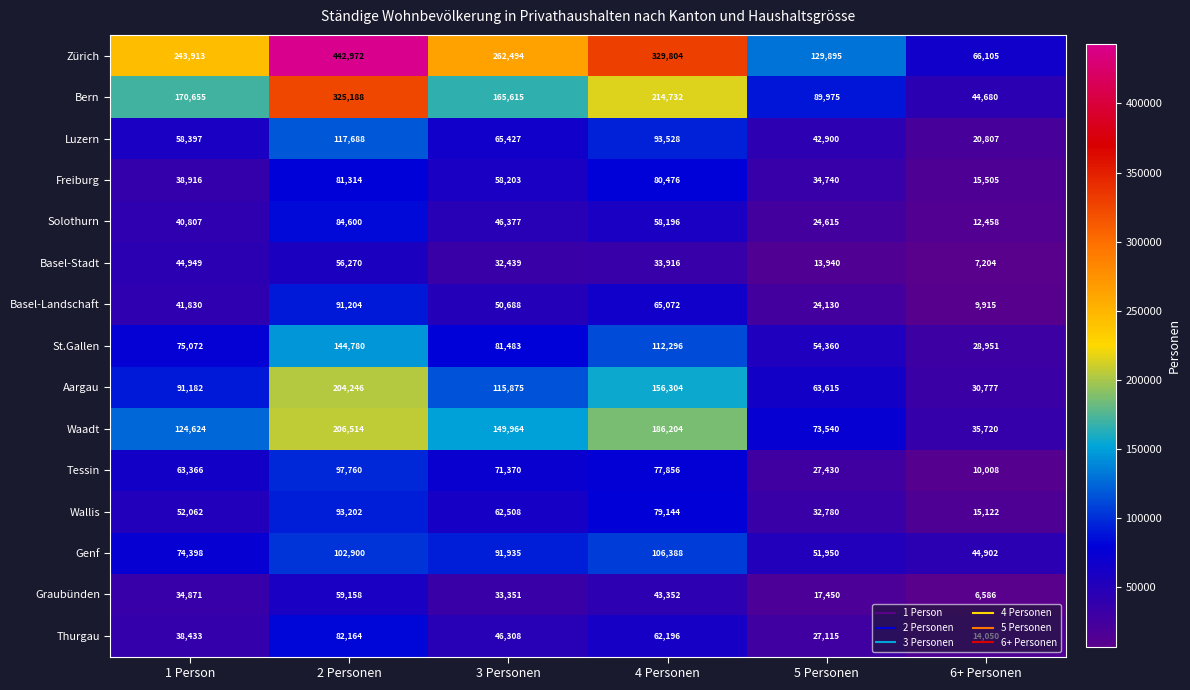

Read the Wallis value at 4 Personen.

79144